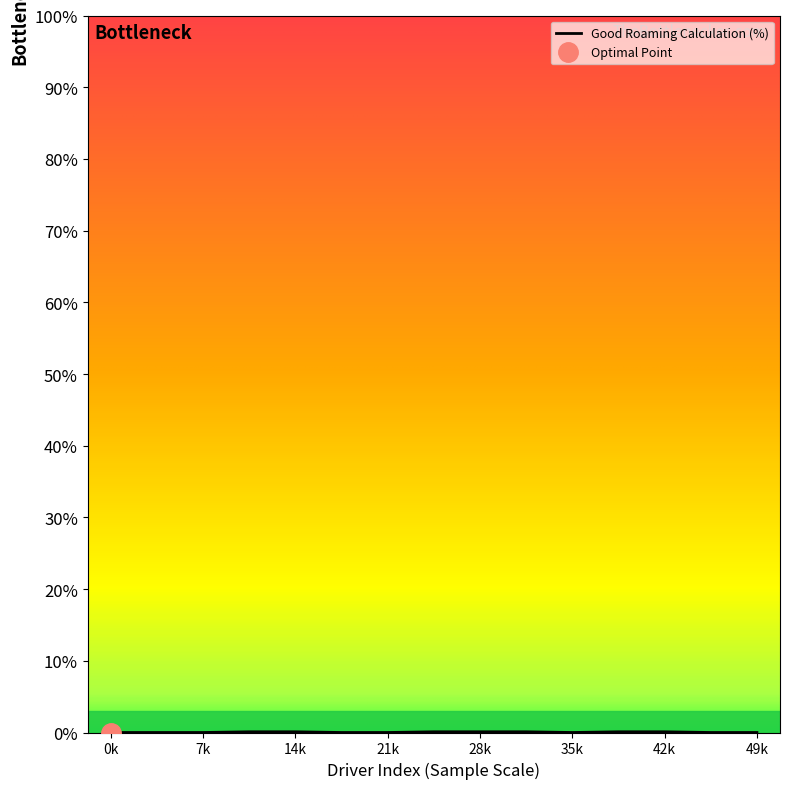

Does the chart display data point markers on the line(s)?

No